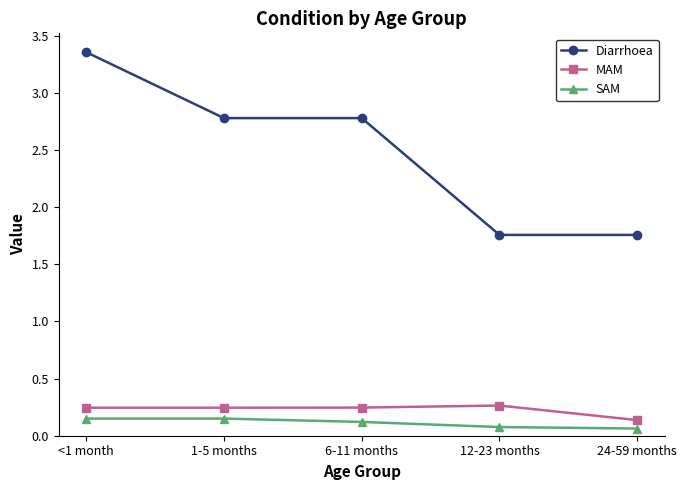

Is it true that Diarrhoea equals 3.8 at 1-5 months?

False